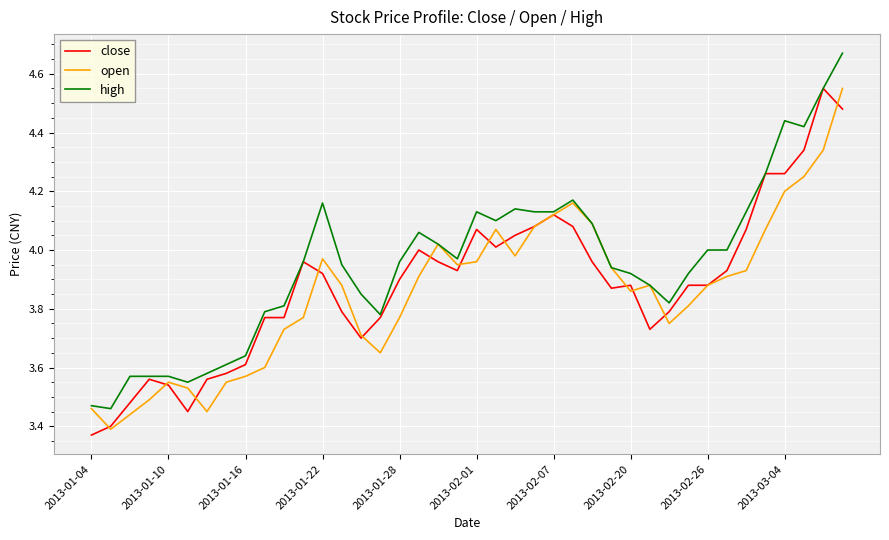

Which series has the largest range (max minus min)?

high